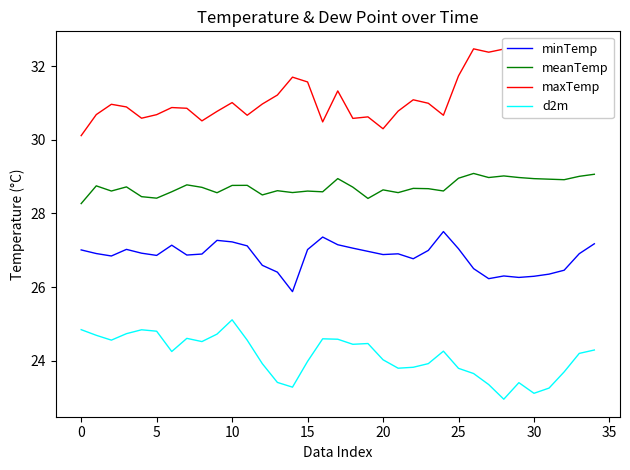

Which series has the largest total across all categories?

maxTemp